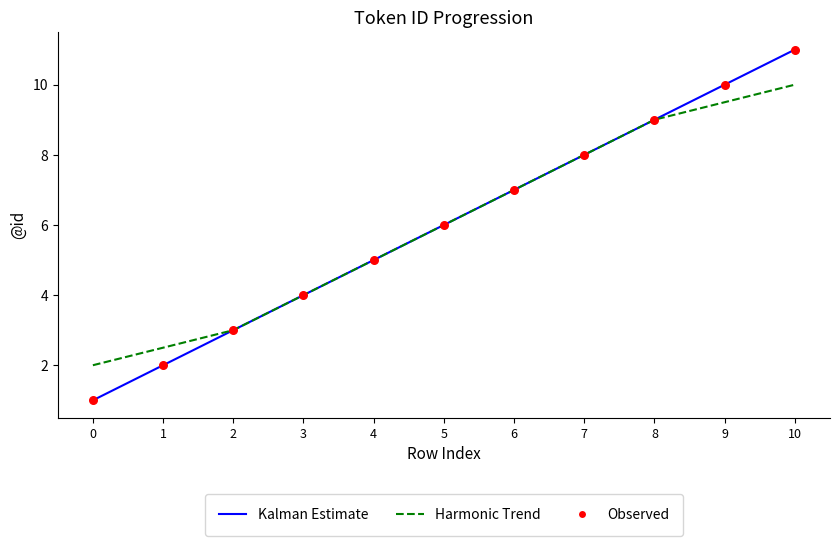

At which category is the sum across all series the highest?

10